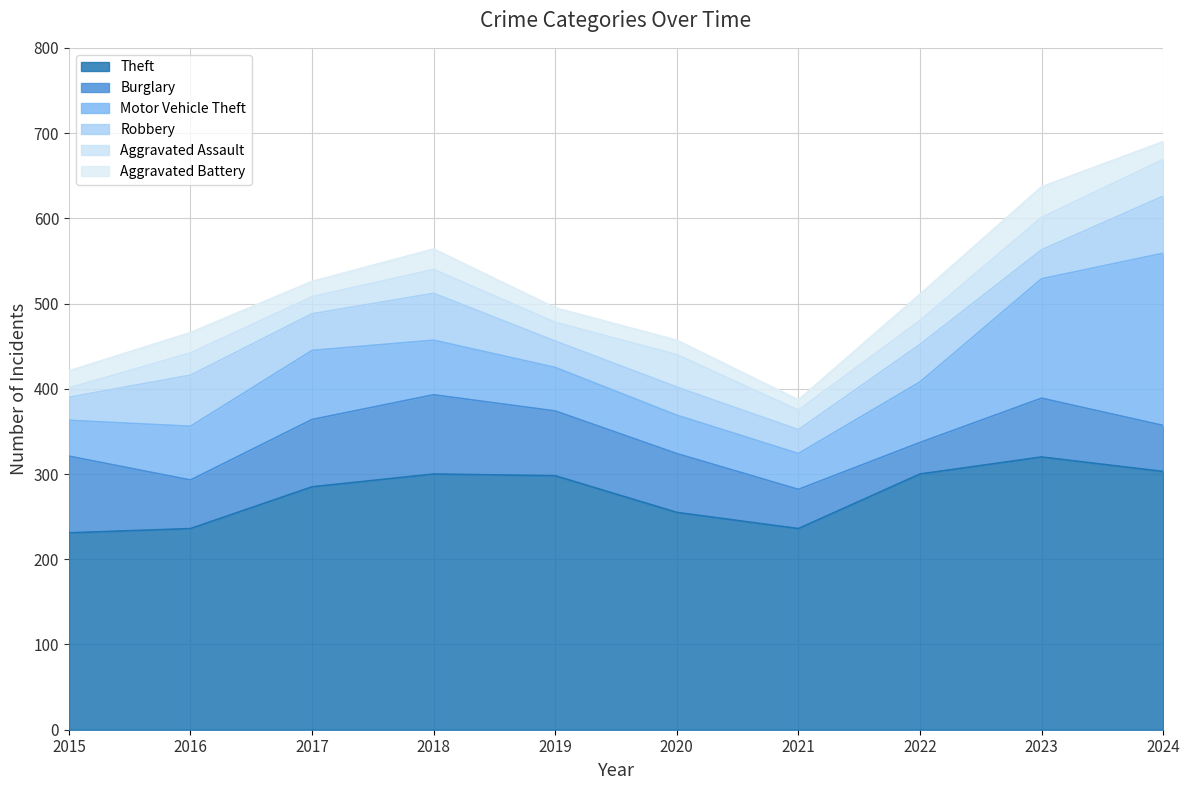

Rank the categories by Burglary value from lowest to highest.

2022, 2021, 2024, 2016, 2020, 2023, 2019, 2017, 2015, 2018